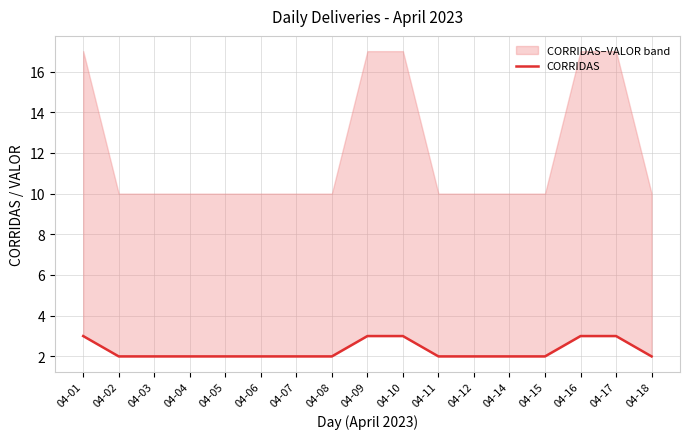

True or false: the data shows 1 at 04-11.

False